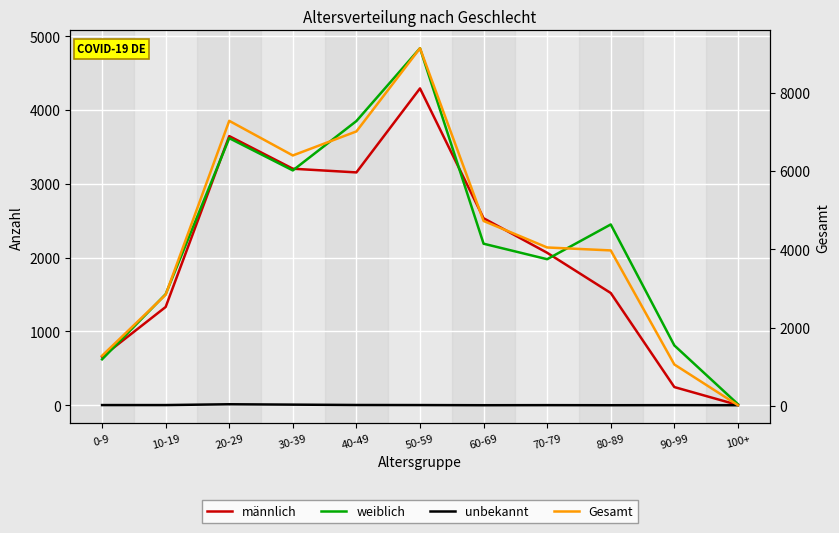

Does the chart display data point markers on the line(s)?

No